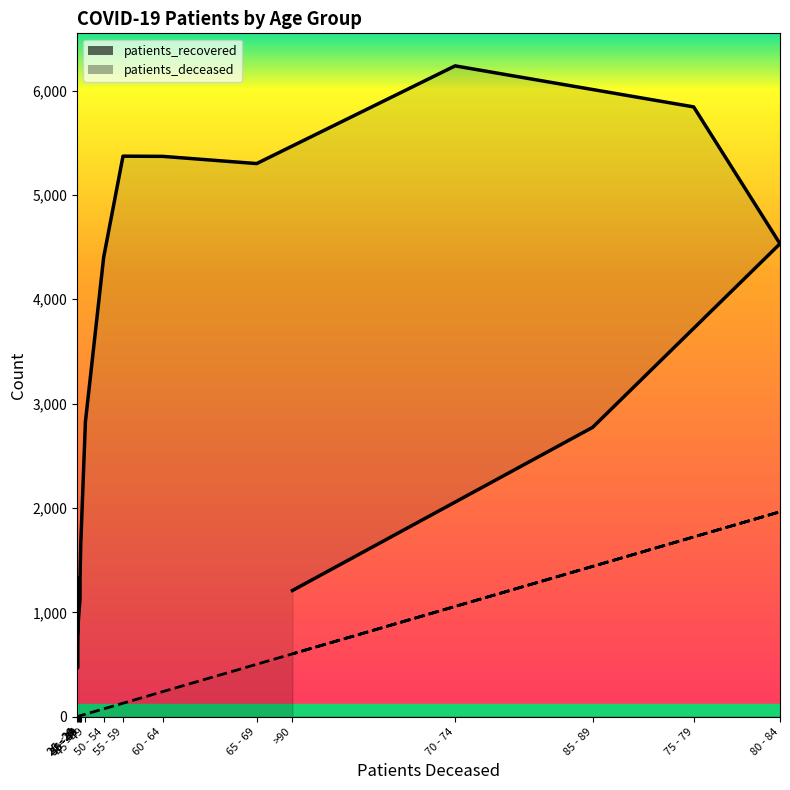

List the series in order of their peak value, lowest first.

patients_deceased, patients_recovered